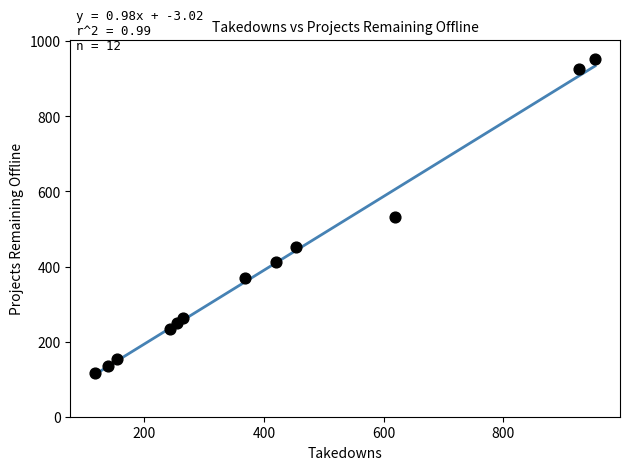

What is the range of X values (max minus min)?

835